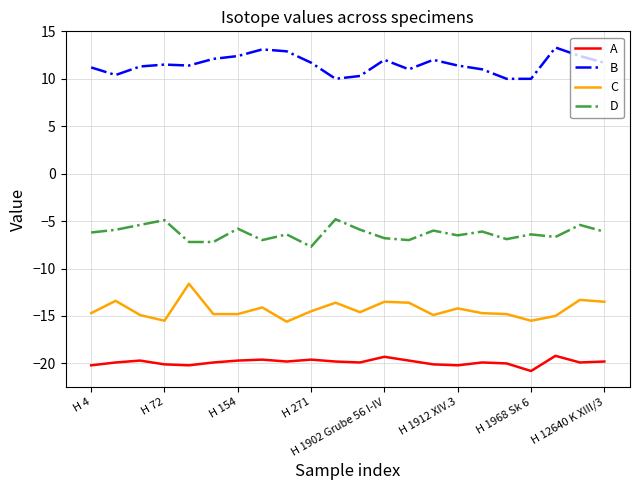

In D, how many points are higher than both neighbors (excluding endpoints)?

8